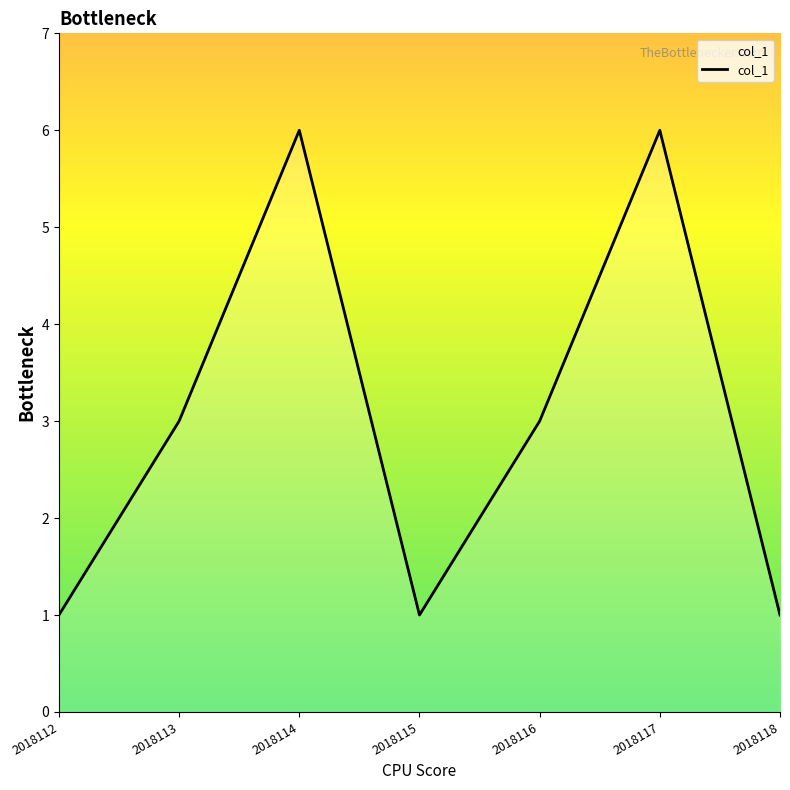

Which has a higher value, 2018112 or 2018113?

2018113